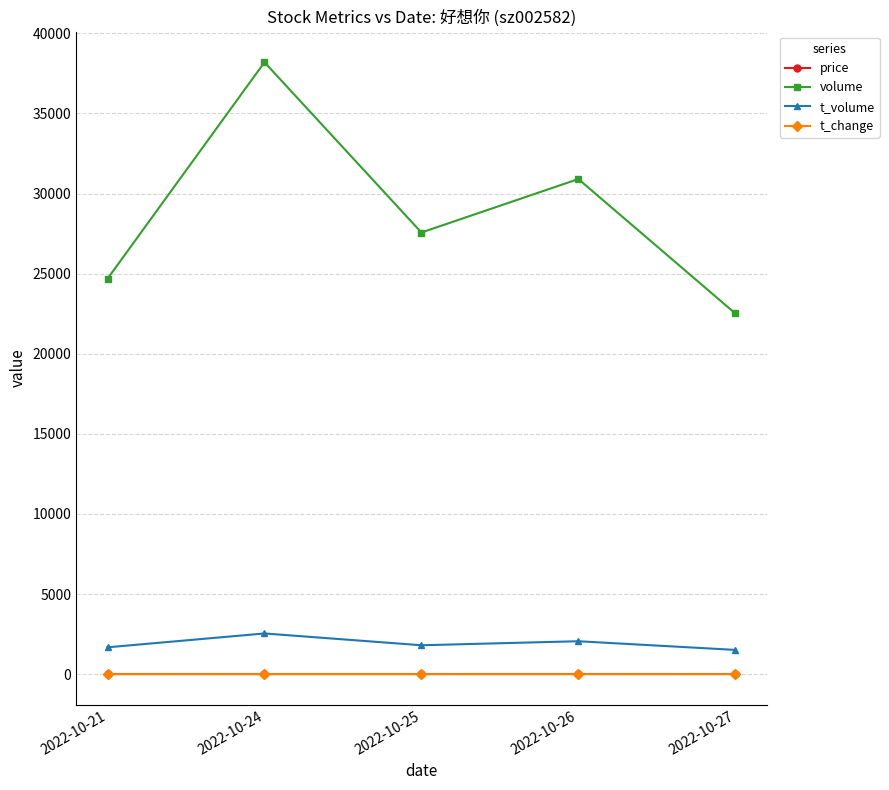

What are all the series names shown in the legend?

price, volume, t_volume, t_change